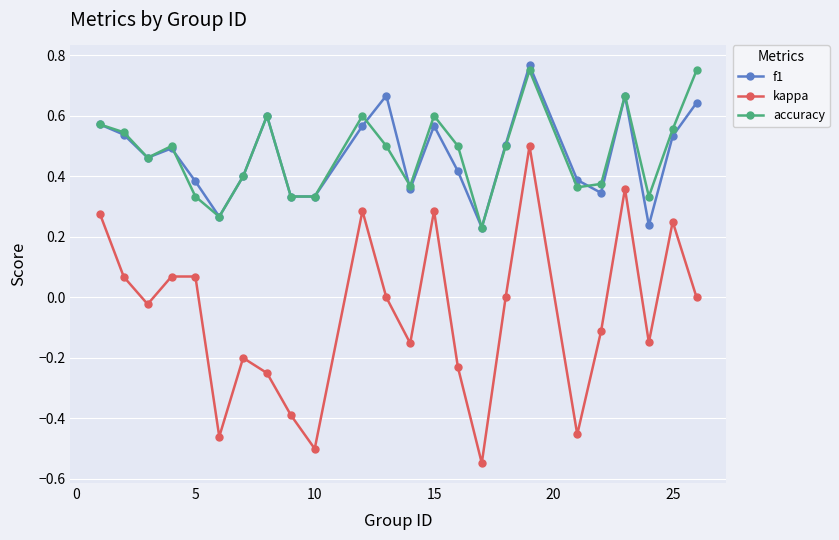

True or false: kappa and f1 intersect in this chart.

False